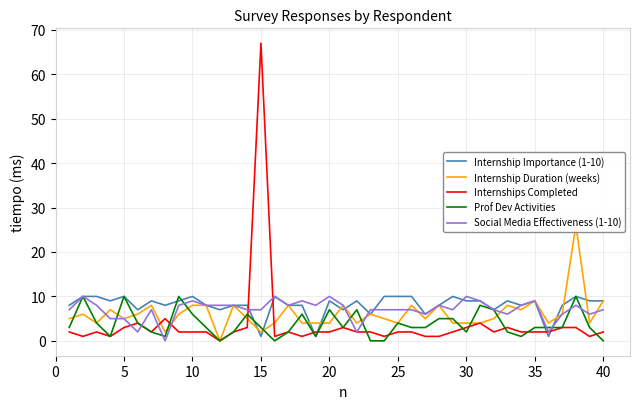

How many interior local valleys does the Social Media Effectiveness (1-10) series have?

10